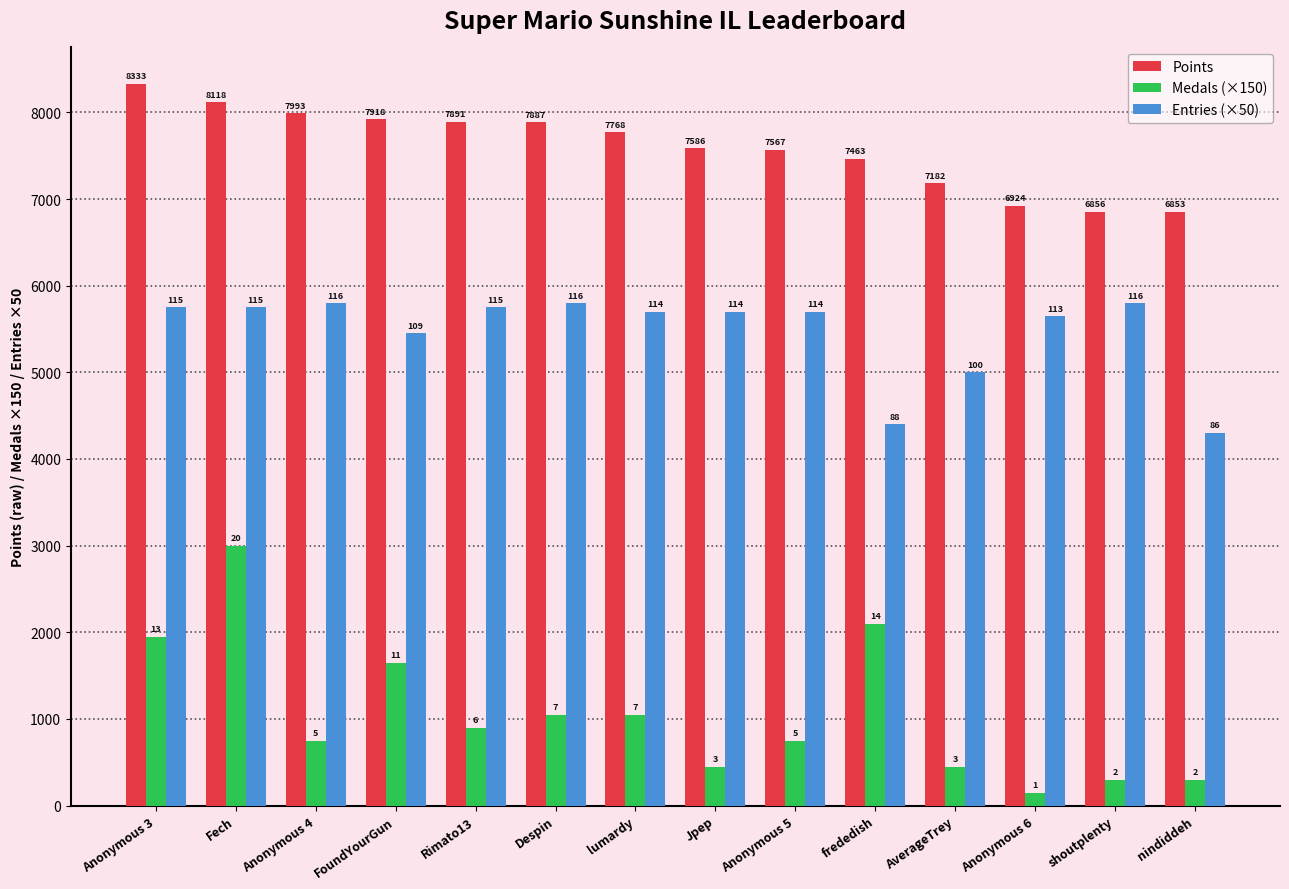

What is the value of the Points bar at the 8th from the left?

7586